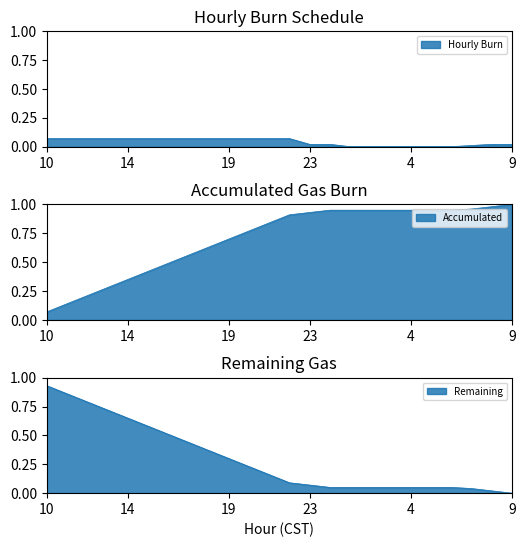

Which has a higher value, 19 or 22?

19